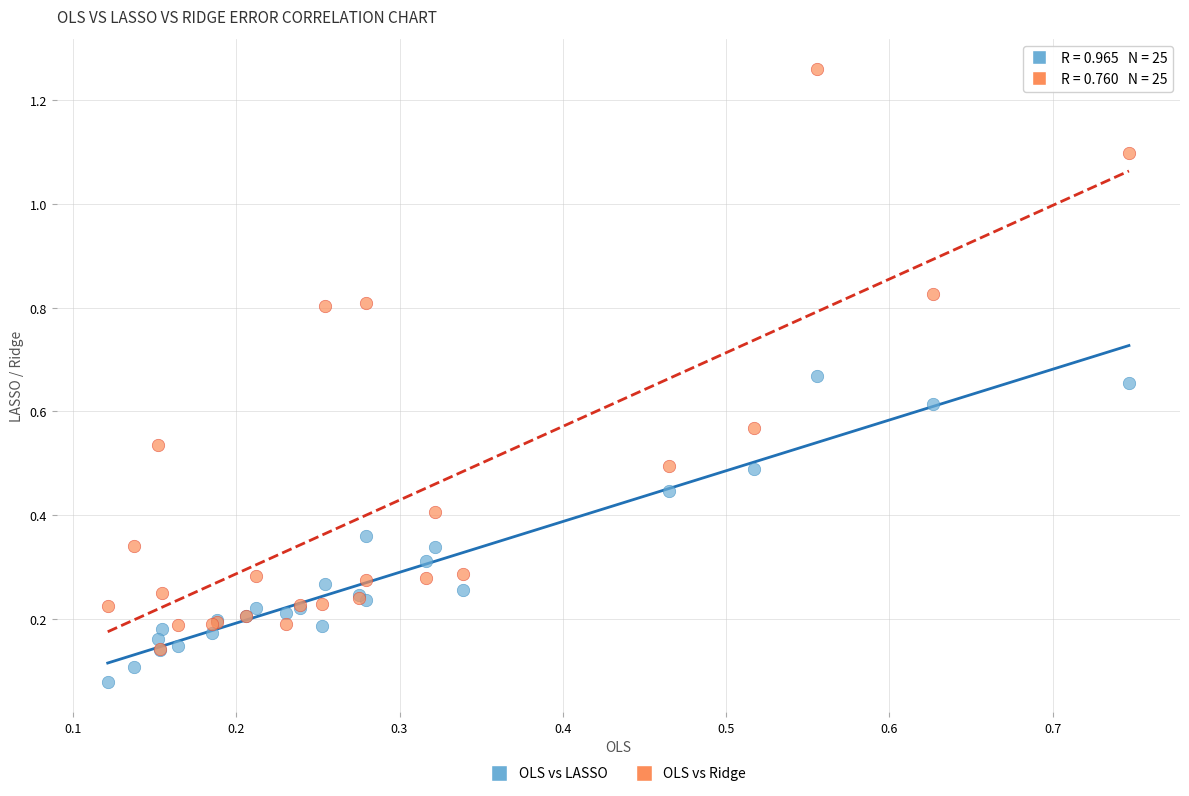

What are all the series names shown in the legend?

OLS vs LASSO, OLS vs Ridge